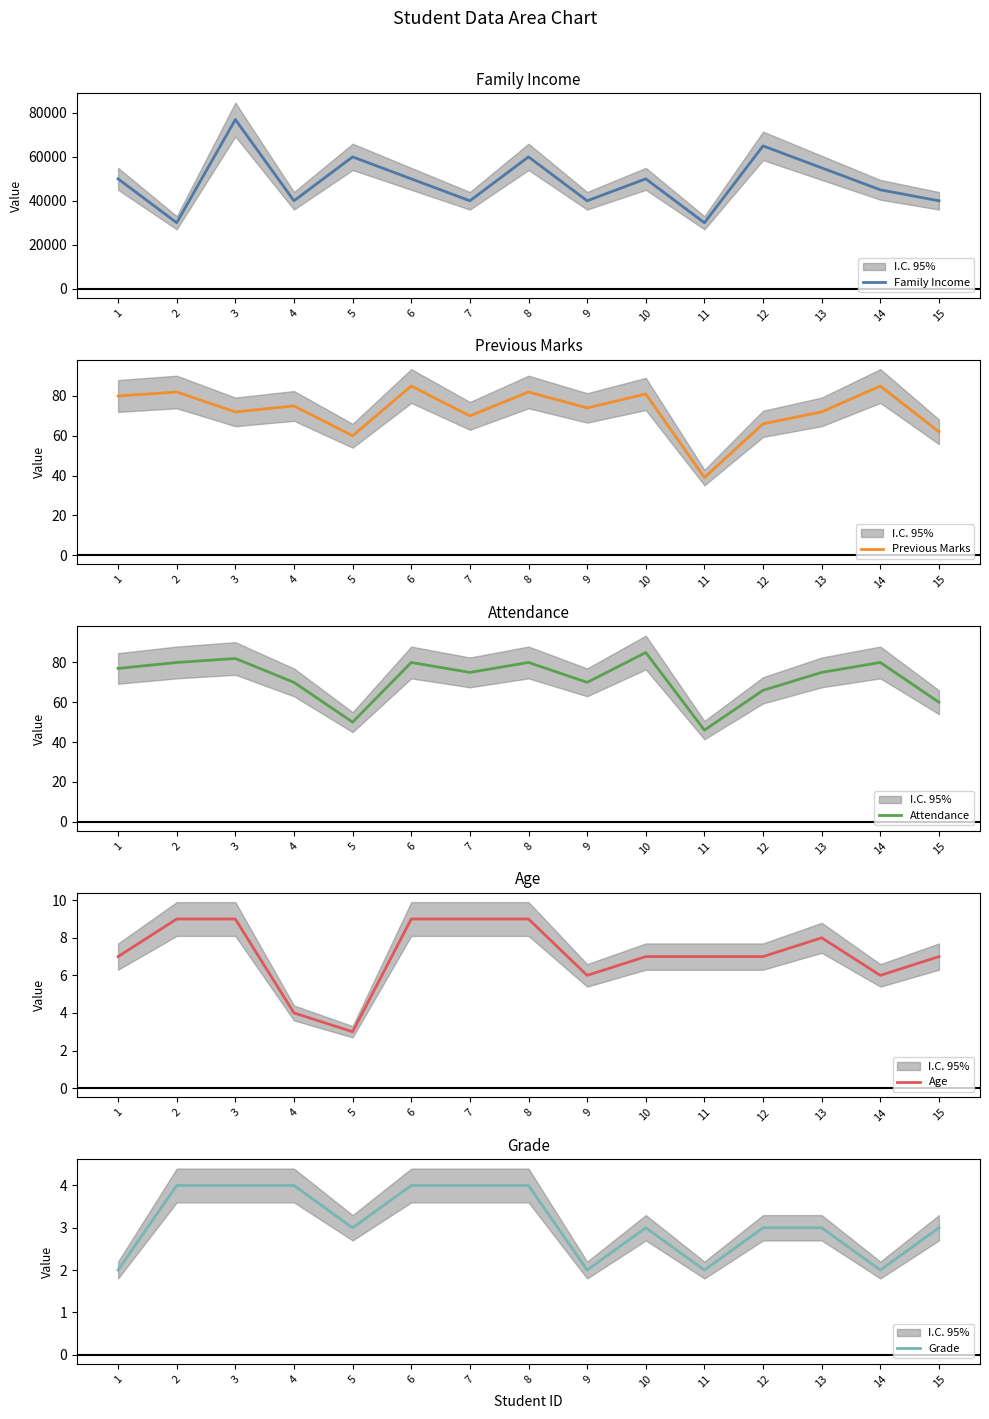

Reading left to right, extract all data points from this chart.

Family Income: 1=50000	2=30000	3=77000	4=40000	5=60000	6=50000	7=40000	8=60000	9=40000	10=50000	11=30000	12=65000	13=55000	14=45000	15=40000
Previous Marks: 1=80	2=82	3=72	4=75	5=60	6=85	7=70	8=82	9=74	10=81	11=39	12=66	13=72	14=85	15=62
Attendance: 1=77	2=80	3=82	4=70	5=50	6=80	7=75	8=80	9=70	10=85	11=46	12=66	13=75	14=80	15=60
Age: 1=7	2=9	3=9	4=4	5=3	6=9	7=9	8=9	9=6	10=7	11=7	12=7	13=8	14=6	15=7
Grade: 1=2	2=4	3=4	4=4	5=3	6=4	7=4	8=4	9=2	10=3	11=2	12=3	13=3	14=2	15=3